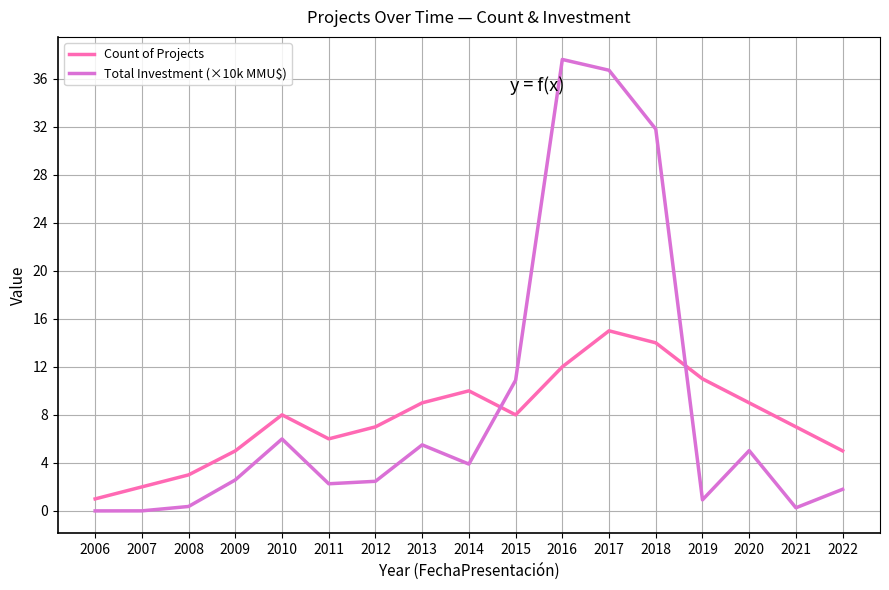

At 2016, list the series in order from smallest to largest.

Count of Projects, Total Investment (×10k MMU$)